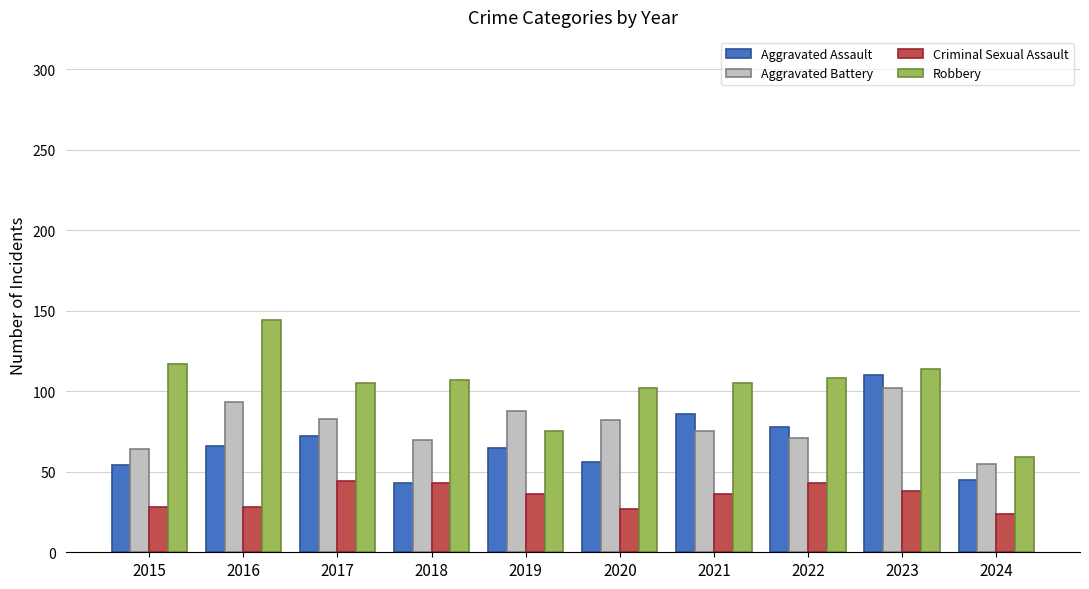

Does the chart contain stacked bars?

No